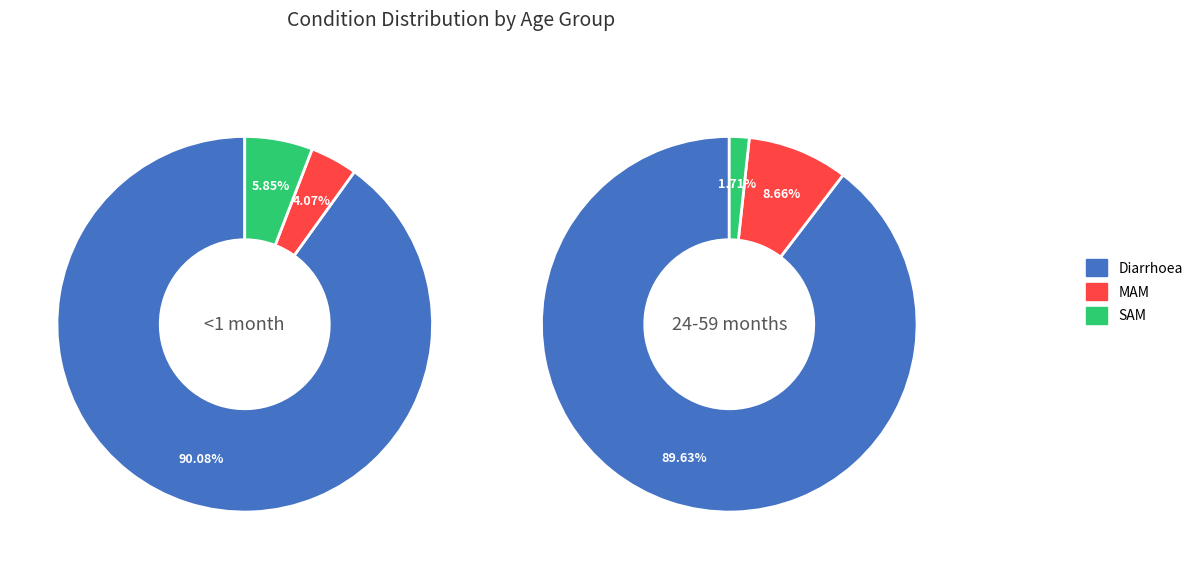

Is the sum of MAM and Diarrhoea greater than half?

Yes